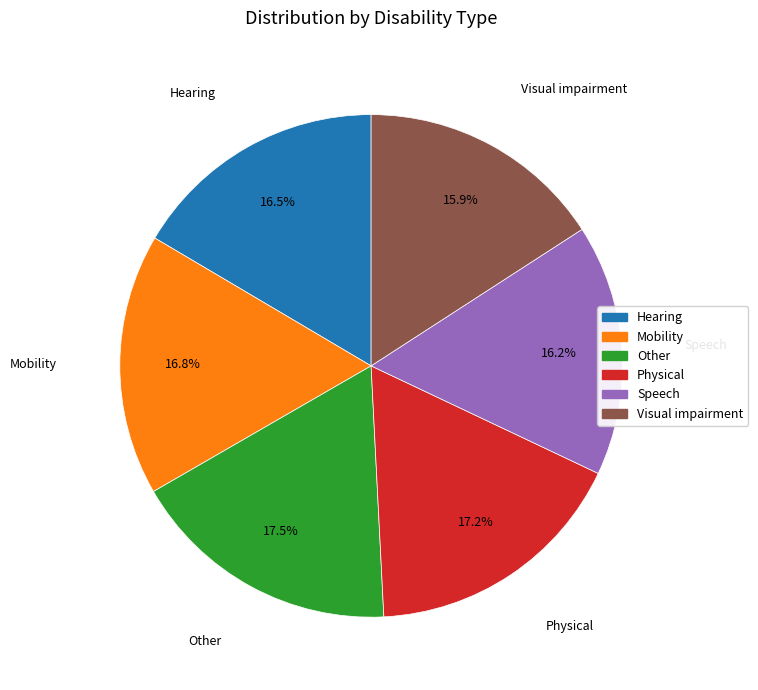

Do Visual impairment and Hearing together represent more than half of the pie?

No